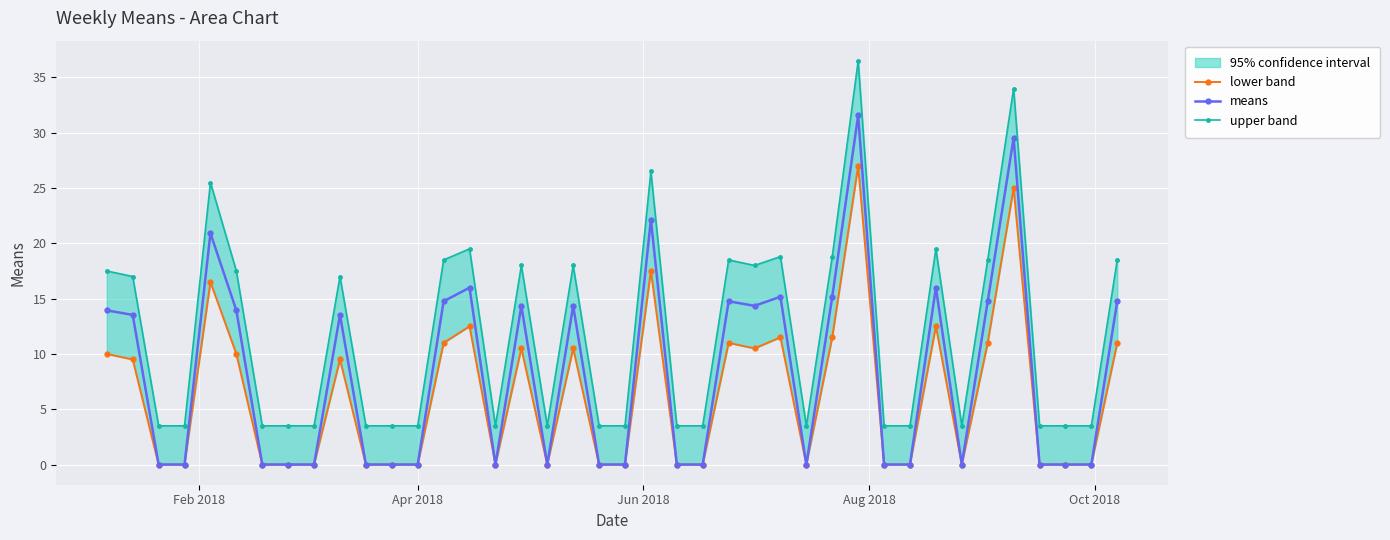

True or false: lower band and means intersect in this chart.

False